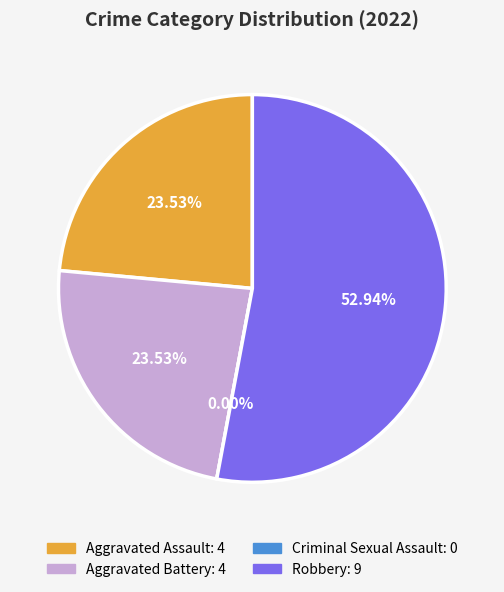

Rank the categories by value from highest to lowest.

Robbery, Aggravated Assault, Aggravated Battery, Criminal Sexual Assault